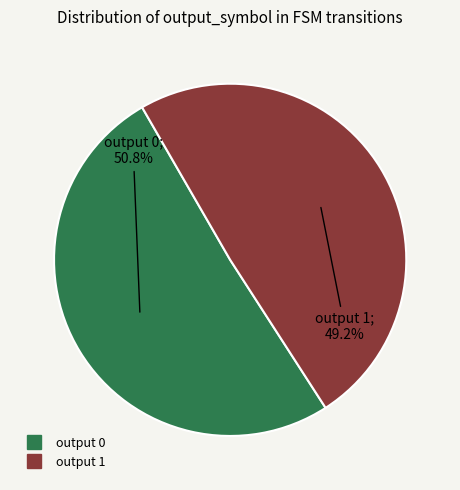

How many segments does this pie chart have?

2